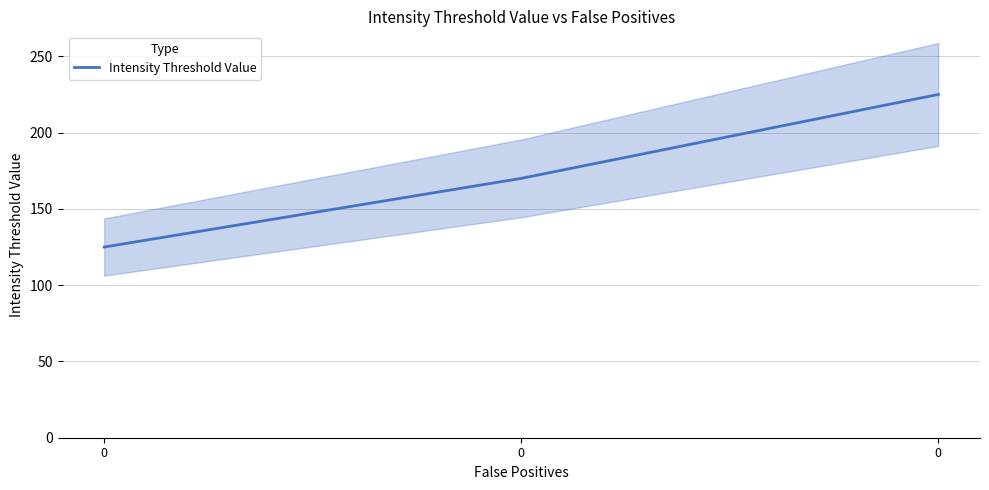

How many data points does each series have?

3